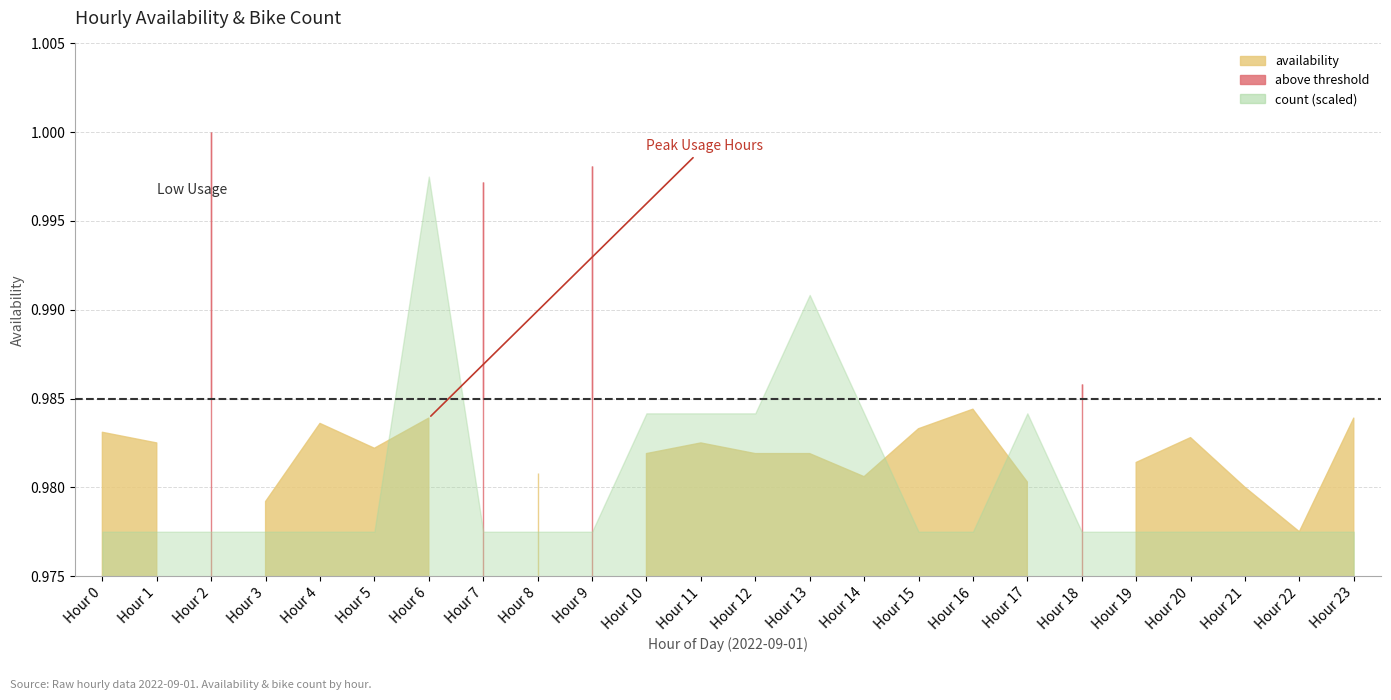

Reading left to right, what are all the values shown in this chart?

availability: 0=1.0	1=1.0	2=1.0	3=1.0	4=1.0	5=1.0	6=1.0	7=1.0	8=1.0	9=1.0	10=1.0	11=1.0	12=1.0	13=1.0	14=1.0	15=1.0	16=1.0	17=1.0	18=1.0	19=1.0	20=1.0	21=1.0	22=1.0	23=1.0
count: 0=0.0	1=0.0	2=0.0	3=0.0	4=0.0	5=0.0	6=3.0	7=0.0	8=0.0	9=0.0	10=1.0	11=1.0	12=1.0	13=2.0	14=1.0	15=0.0	16=0.0	17=1.0	18=0.0	19=0.0	20=0.0	21=0.0	22=0.0	23=0.0